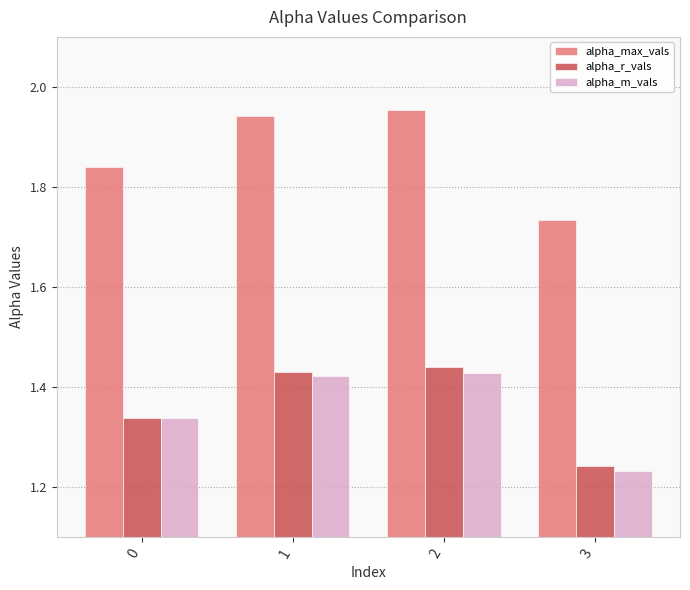

Where is alpha_r_vals nearest to the value 1?

3